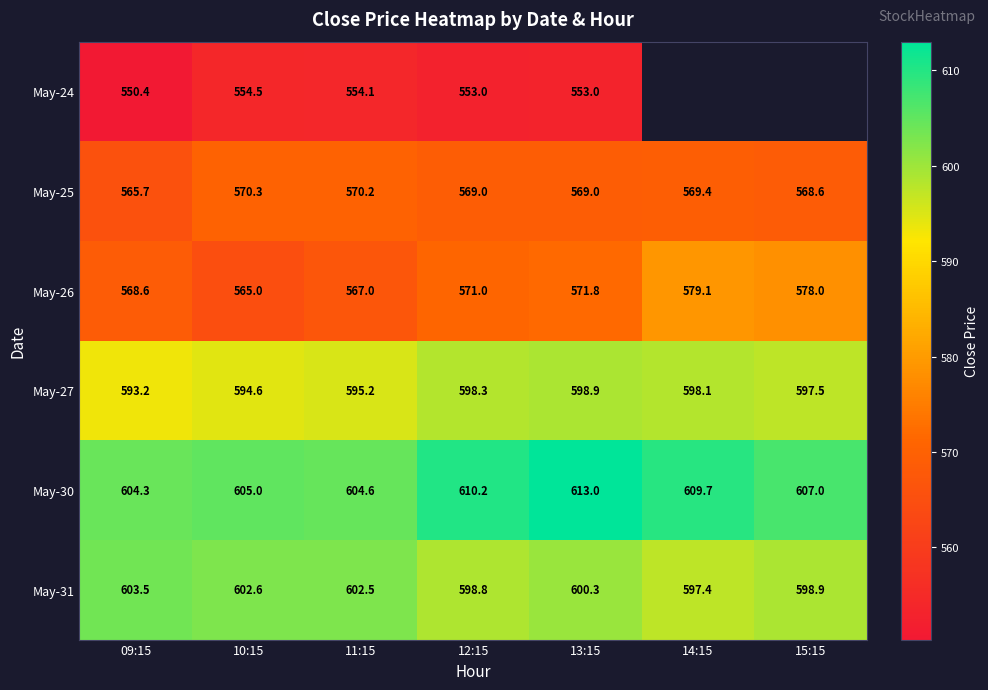

Is the value of May-30 at 15:15 greater than the value of May-26 at 13:15?

Yes